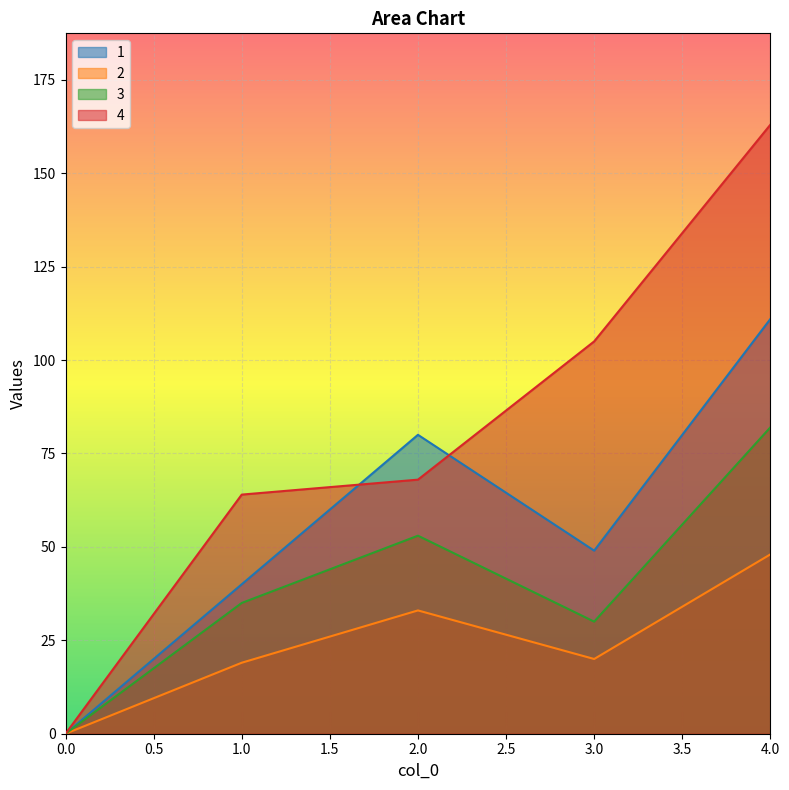

At which label is 4 closest to 81?

2.0